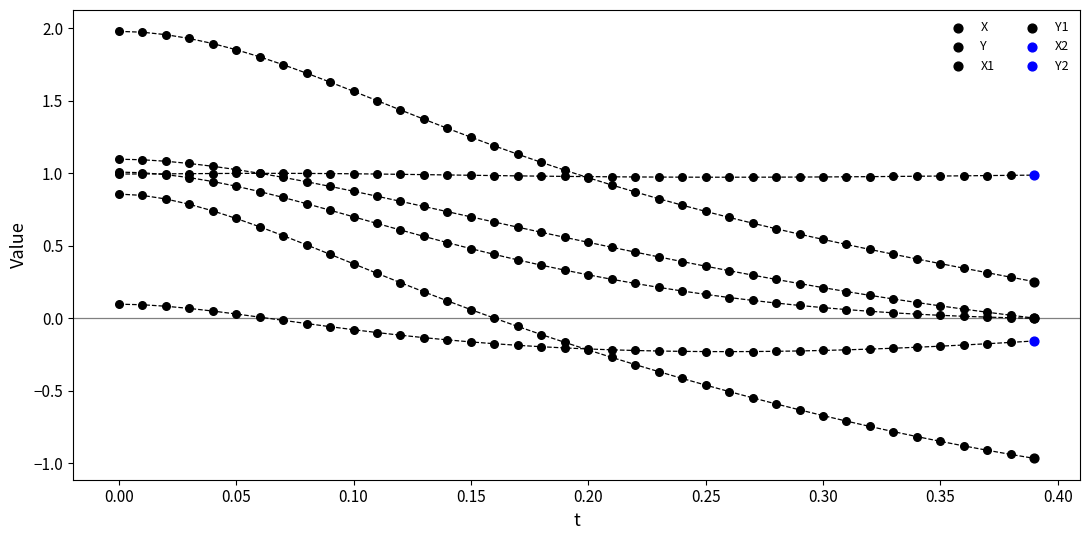

Which series has the largest total across all categories?

X